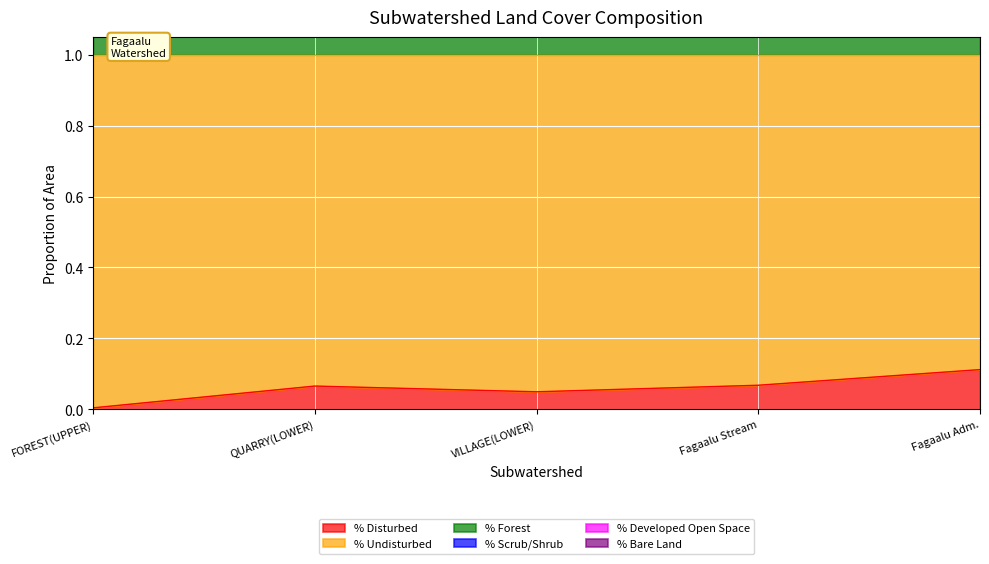

What position from the left is Fagaalu Stream?

4